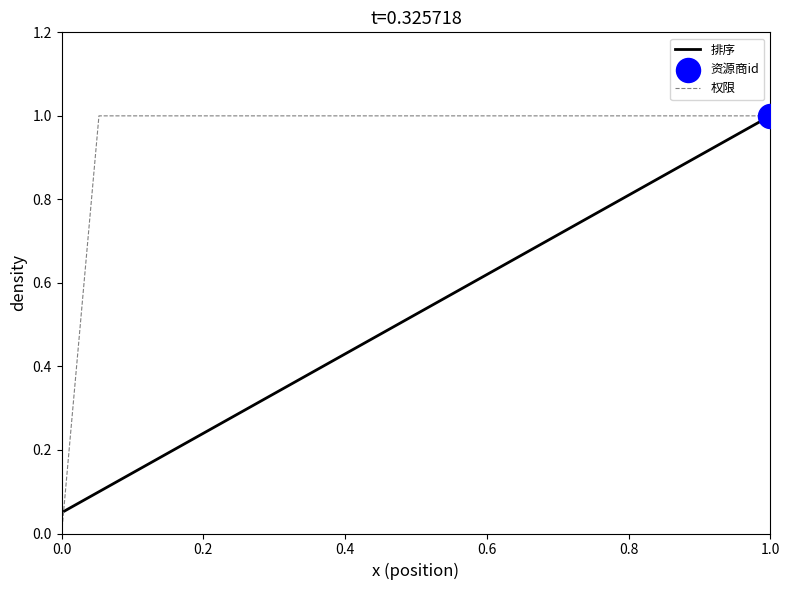

What is the highest value of the 排序 series?

1.0